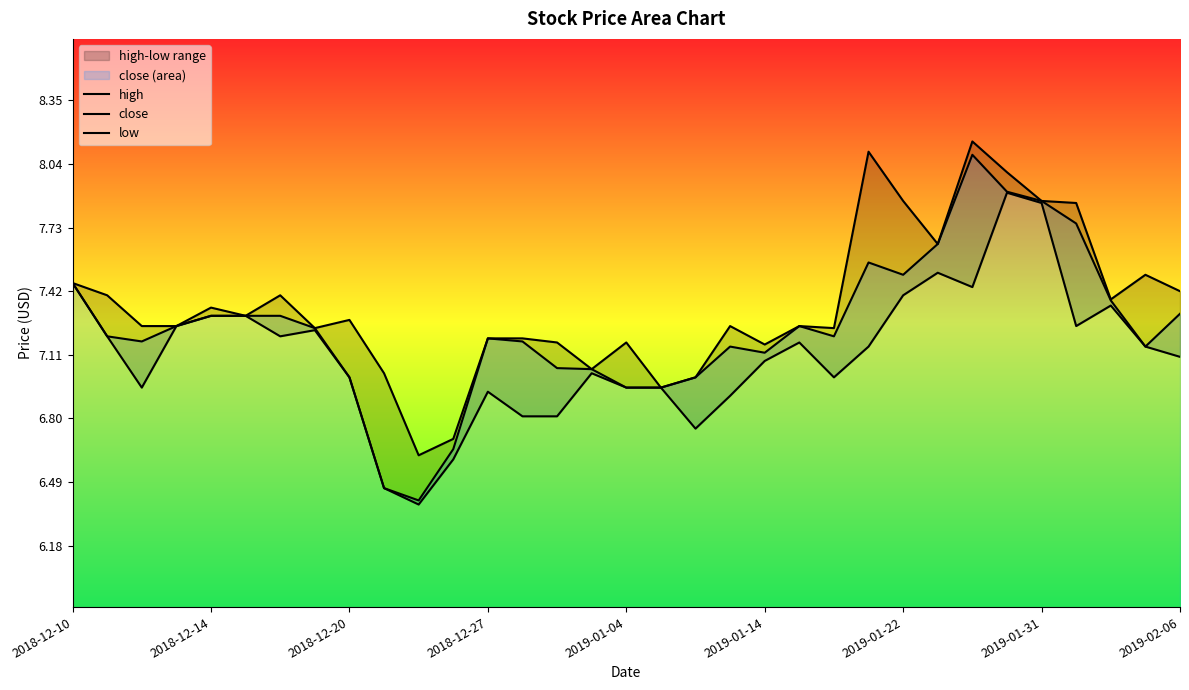

What is the difference between the second highest and minimum values in the low series?

1.5